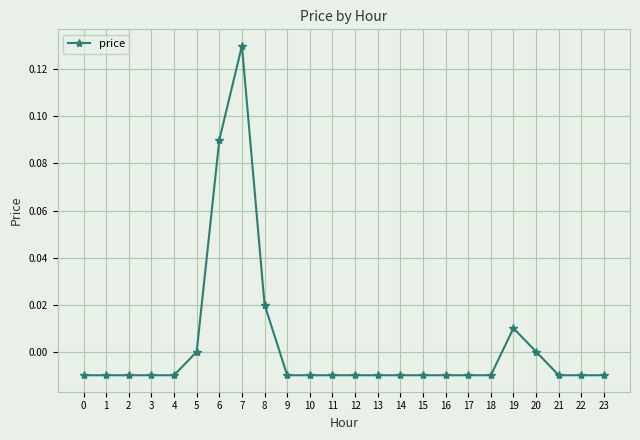

What is the change in value from 2 to 6?

+0.1